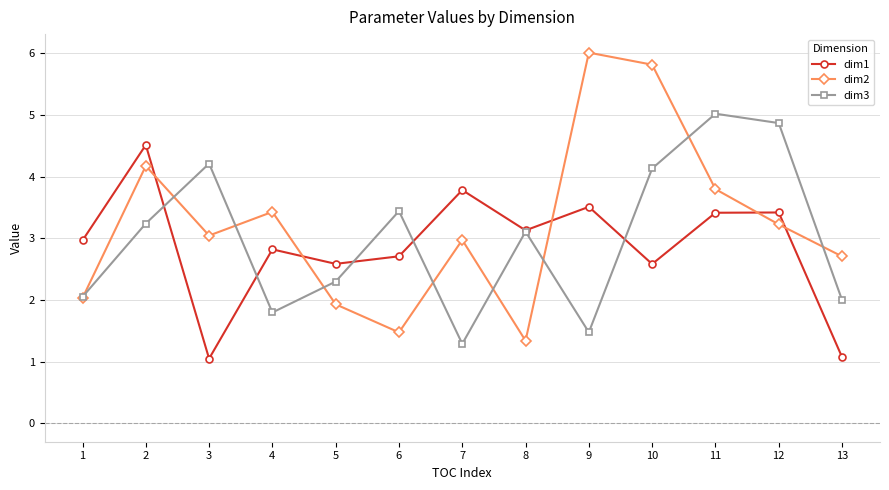

Where do dim1 and dim2 first cross each other?

2 and 3